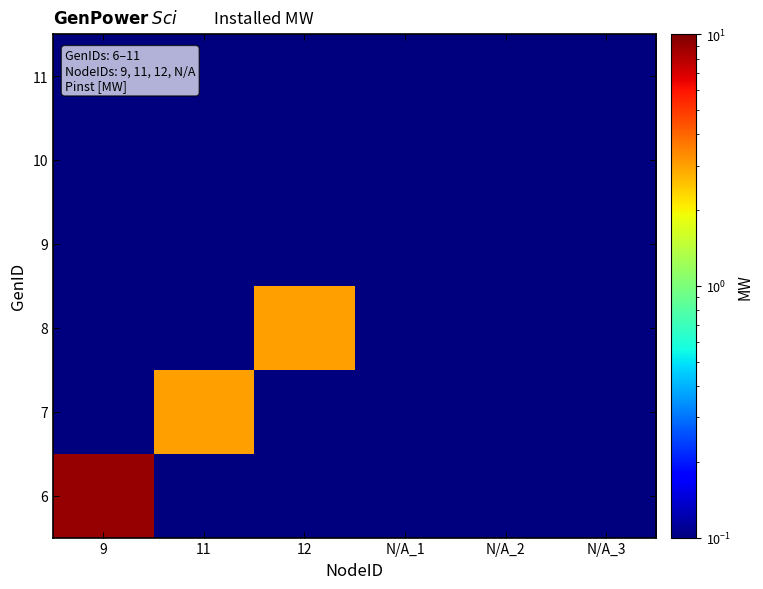

How many series are shown in this chart?

6